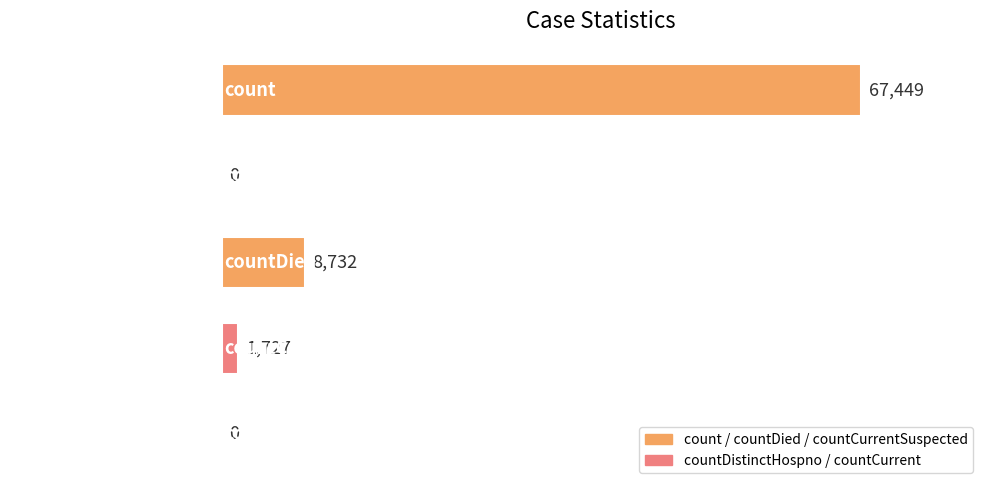

What is the sum of the values at countCurrent and countDied?

8732